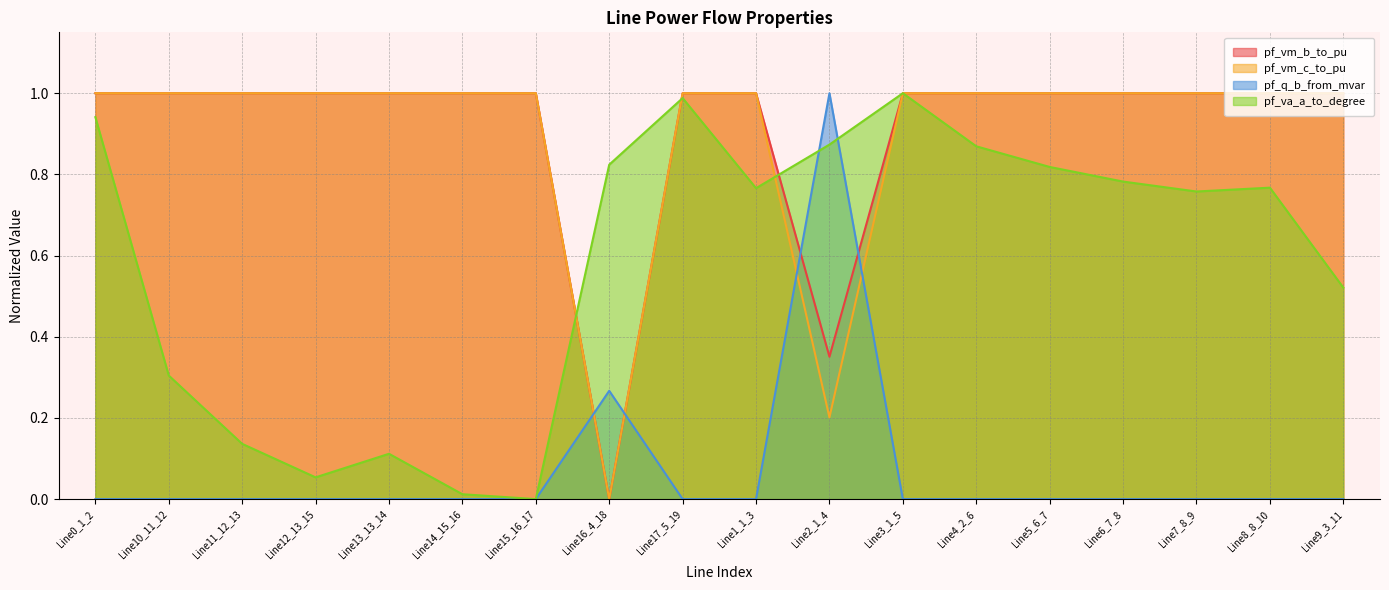

True or false: pf_vm_b_to_pu has a value of 1.0 at Line14_15_16.

True